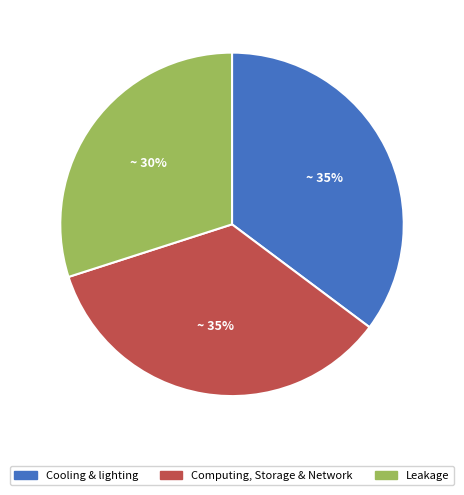

Is there a majority slice in this chart?

No